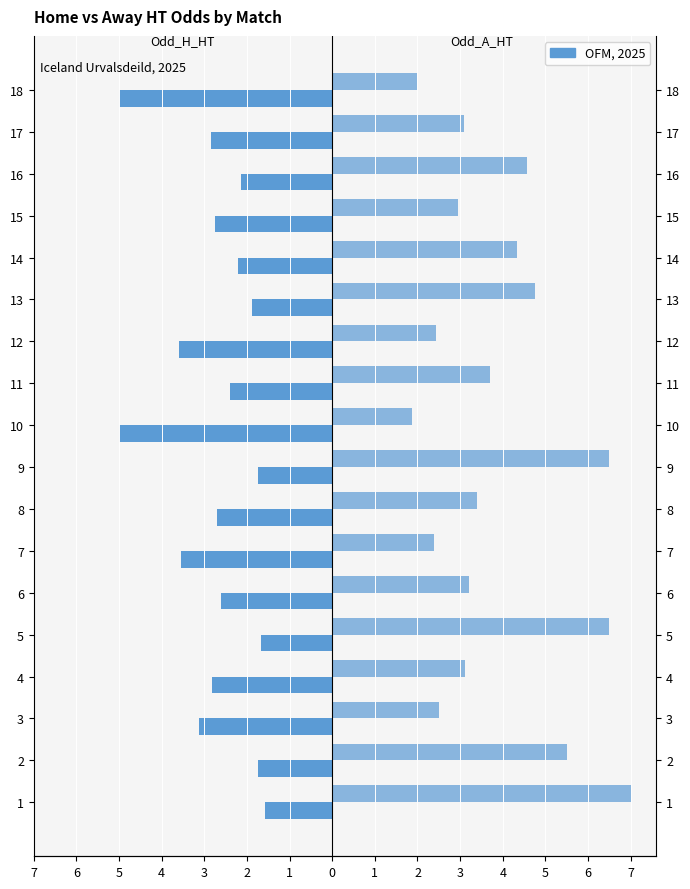

Are the bars grouped side by side (vs. stacked)?

Yes